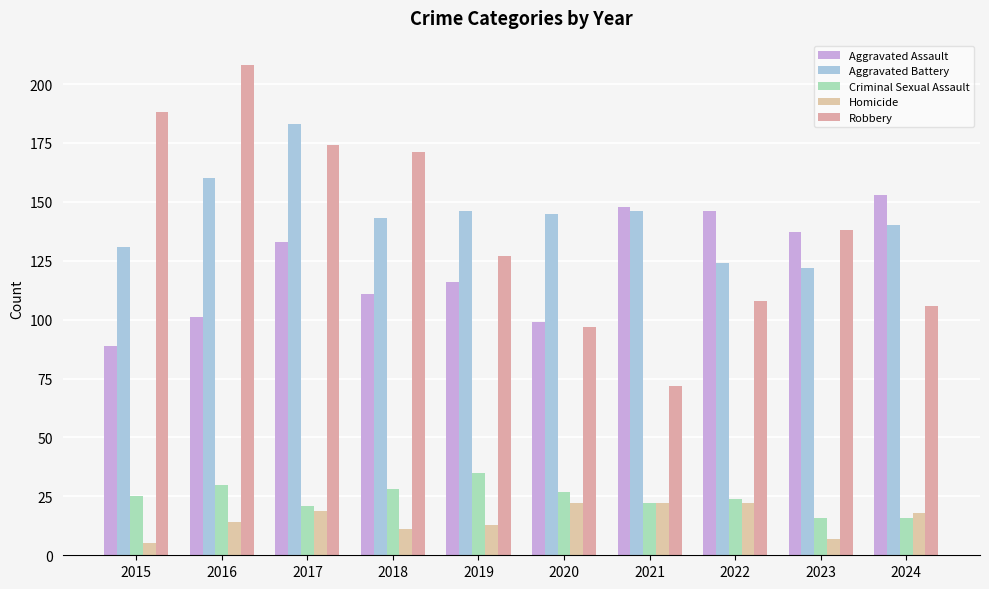

Reading left to right, what are all the values shown in this chart?

Aggravated Assault: 2015=89	2016=101	2017=133	2018=111	2019=116	2020=99	2021=148	2022=146	2023=137	2024=153
Aggravated Battery: 2015=131	2016=160	2017=183	2018=143	2019=146	2020=145	2021=146	2022=124	2023=122	2024=140
Criminal Sexual Assault: 2015=25	2016=30	2017=21	2018=28	2019=35	2020=27	2021=22	2022=24	2023=16	2024=16
Homicide: 2015=5	2016=14	2017=19	2018=11	2019=13	2020=22	2021=22	2022=22	2023=7	2024=18
Robbery: 2015=188	2016=208	2017=174	2018=171	2019=127	2020=97	2021=72	2022=108	2023=138	2024=106